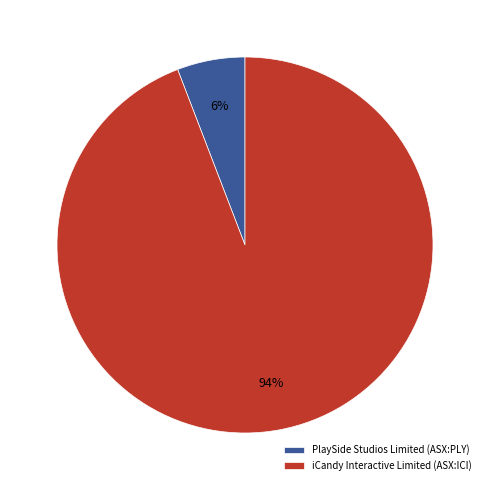

How many segments does this pie chart have?

2